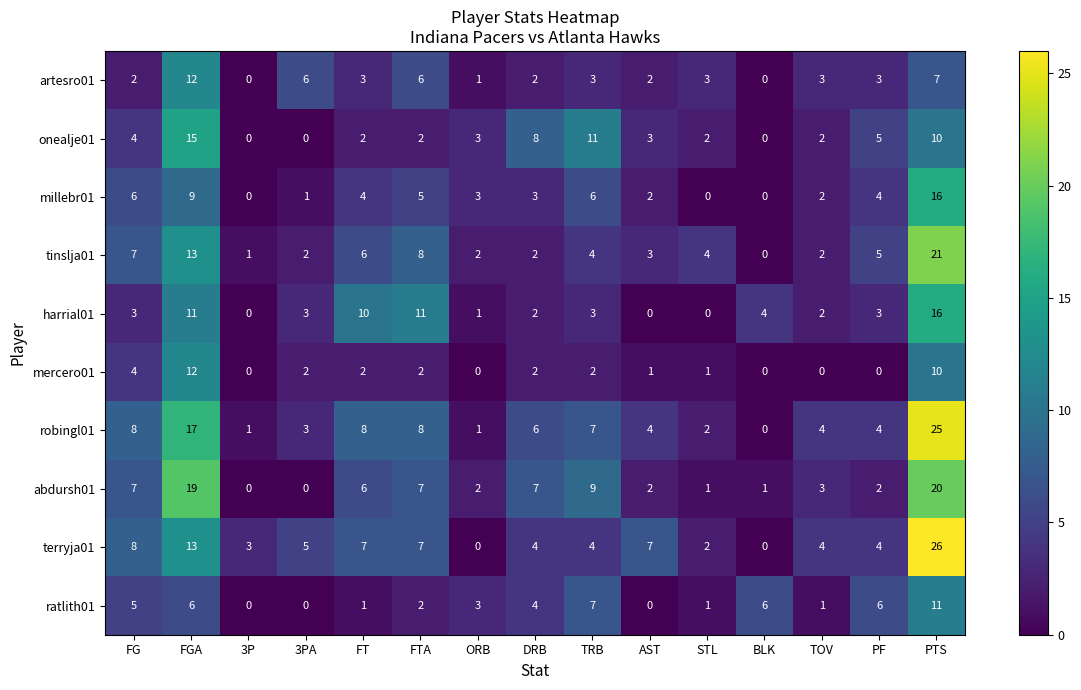

What is the total value across all series at DRB?

40